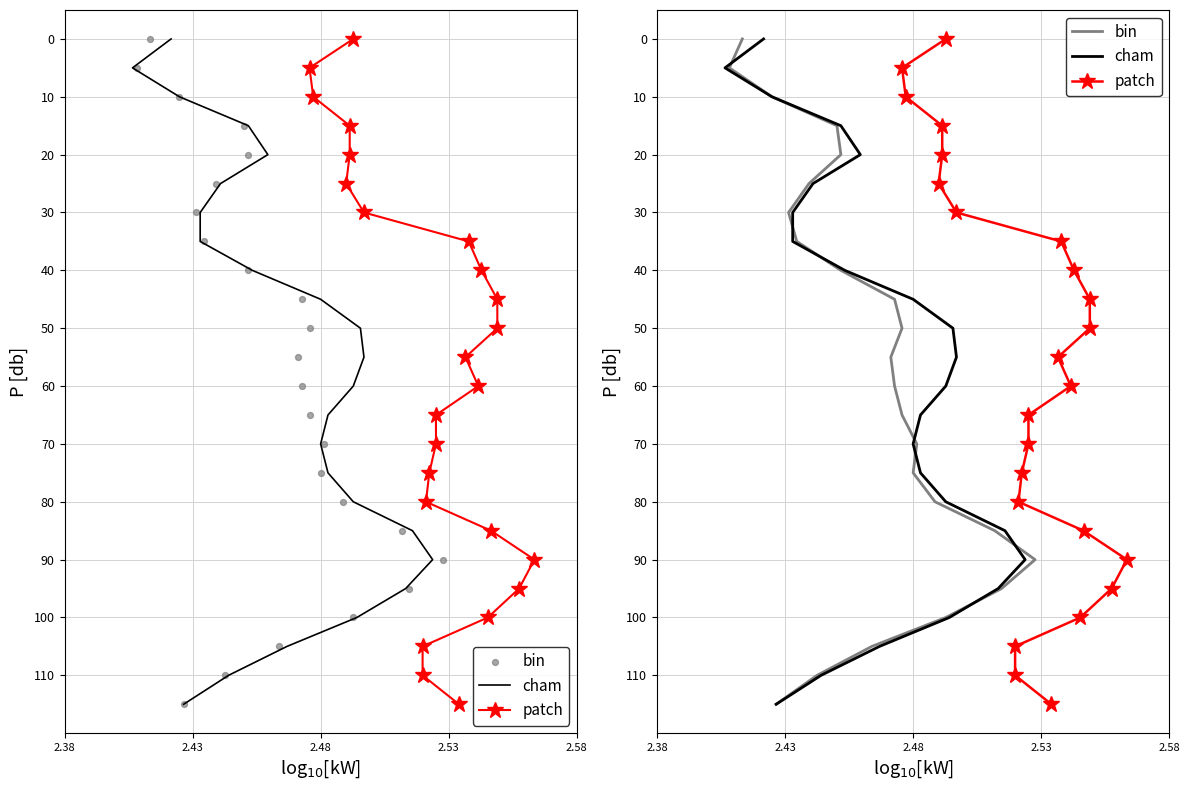

Is the value of cham at 2.53 greater than the value of bin at 12?

No